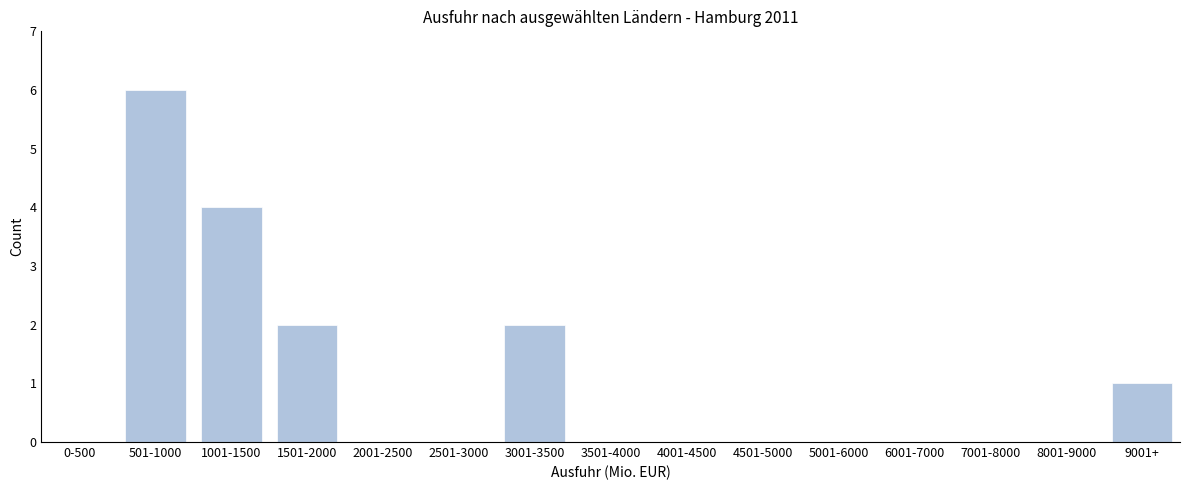

Reading left to right, extract all data points from this chart.

0-500=0	501-1000=6	1001-1500=4	1501-2000=2	2001-2500=0	2501-3000=0	3001-3500=2	3501-4000=0	4001-4500=0	4501-5000=0	5001-6000=0	6001-7000=0	7001-8000=0	8001-9000=0	9001+=1